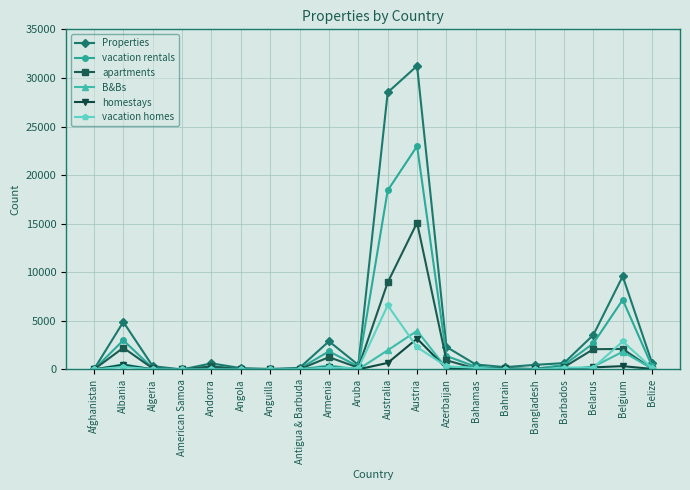

What is the value of the apartments point at the 8th from the left?

31